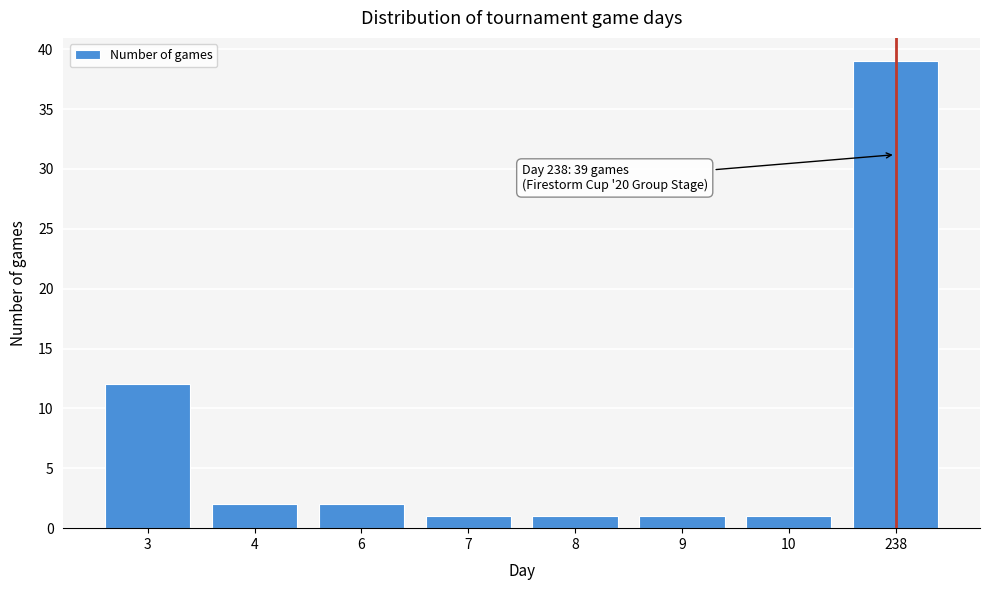

Reading left to right, what are all the values shown in this chart?

3=12	4=2	6=2	7=1	8=1	9=1	10=1	238=39